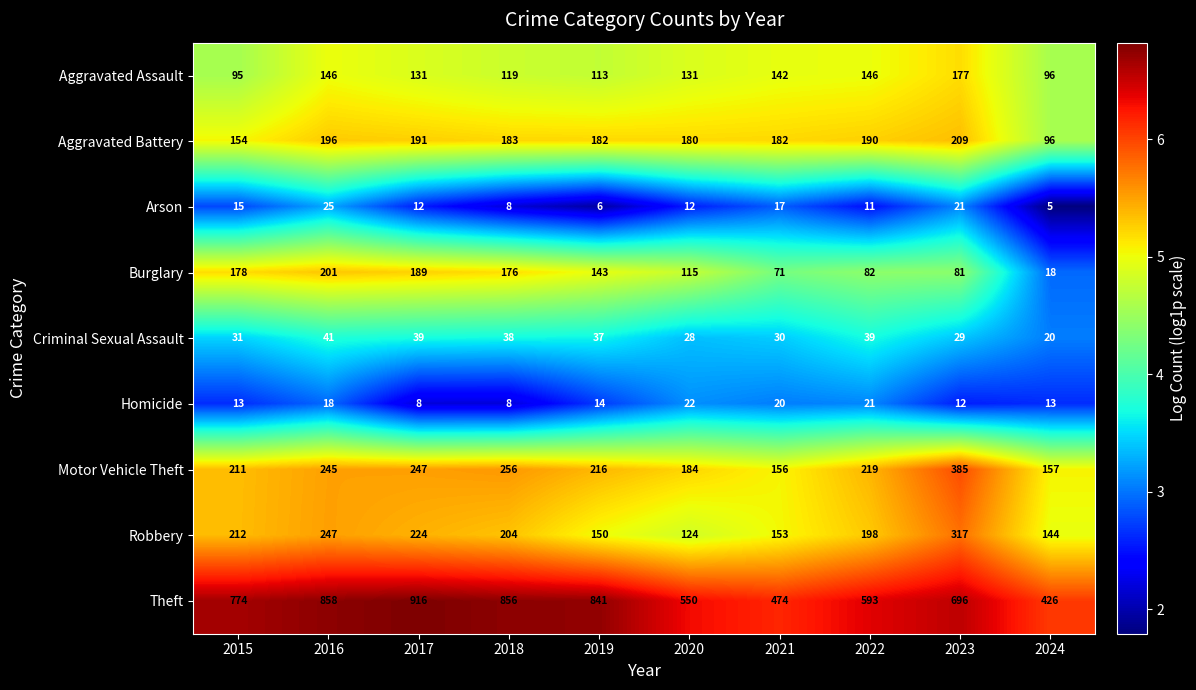

What is the maximum value shown in the chart?

916